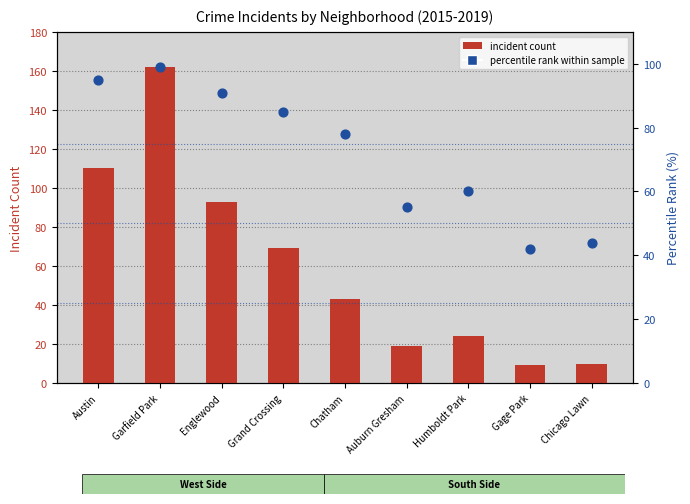

What is the change in value from Englewood to Grand Crossing?

-6